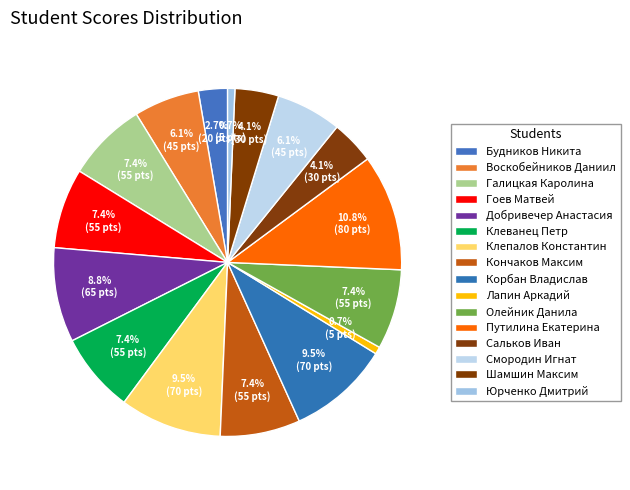

To the nearest percent, what percentage of the pie is Сальков Иван?

4%